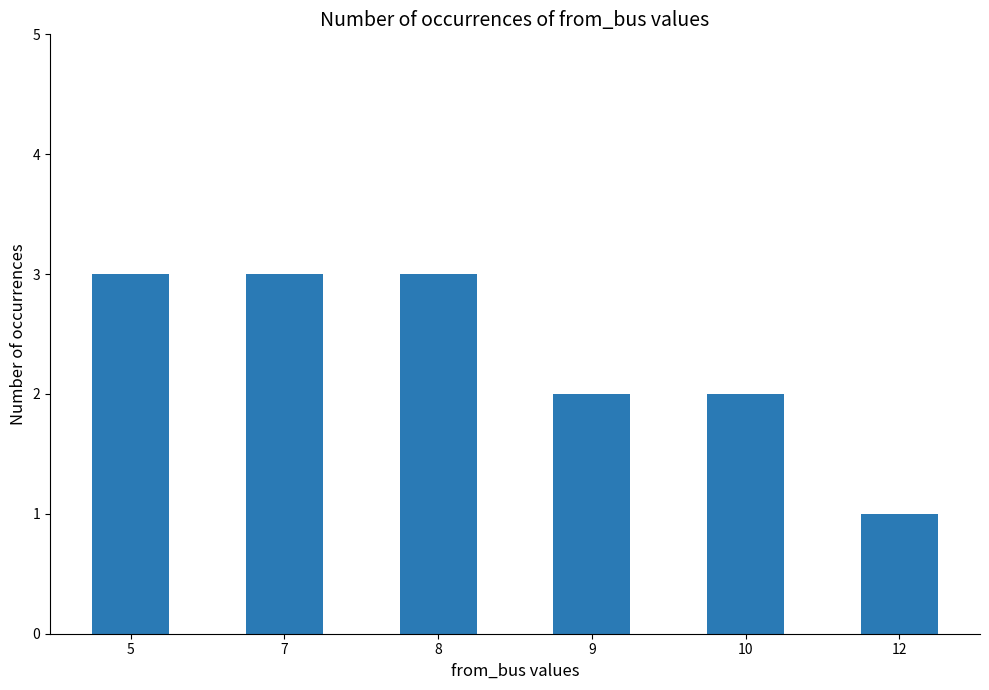

Which has a higher value, 10 or 12?

10